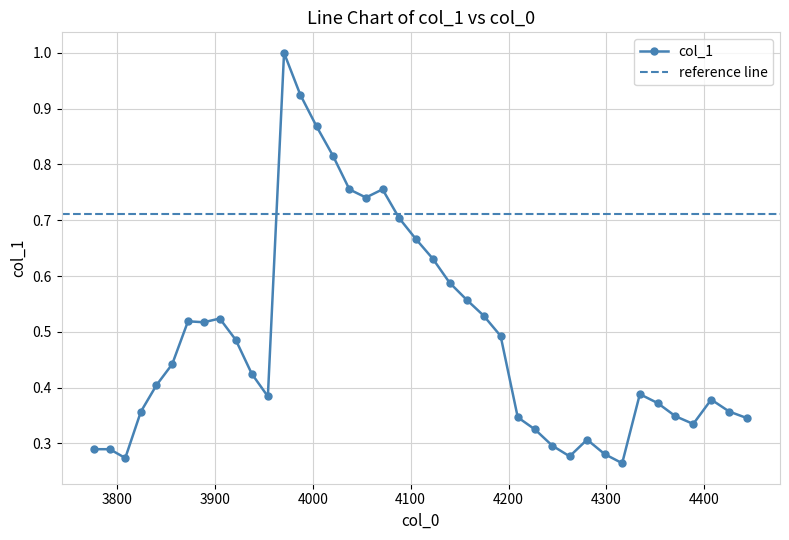

What is the difference between the maximum and minimum values?

0.7